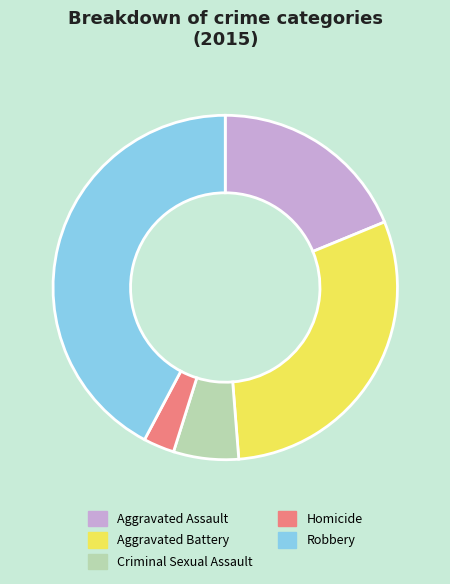

Does Aggravated Battery represent more than half of the total?

No